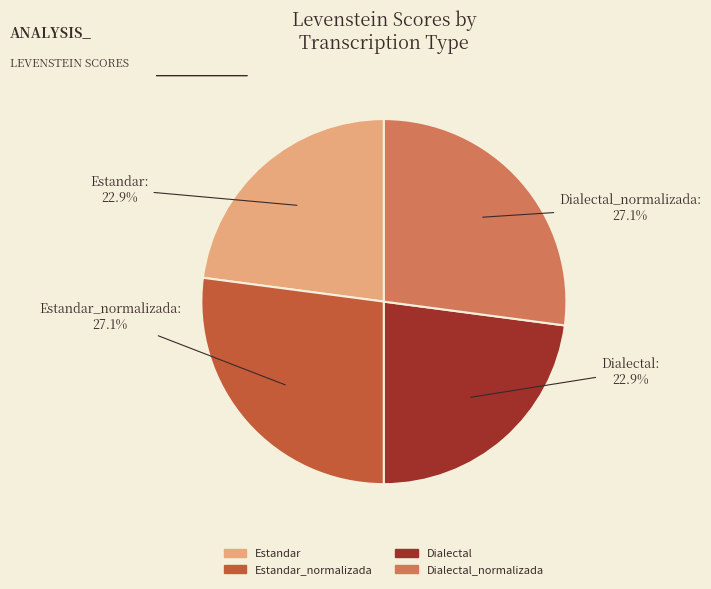

Combined, do Estandar_normalizada and Dialectal_normalizada account for over 50%?

Yes